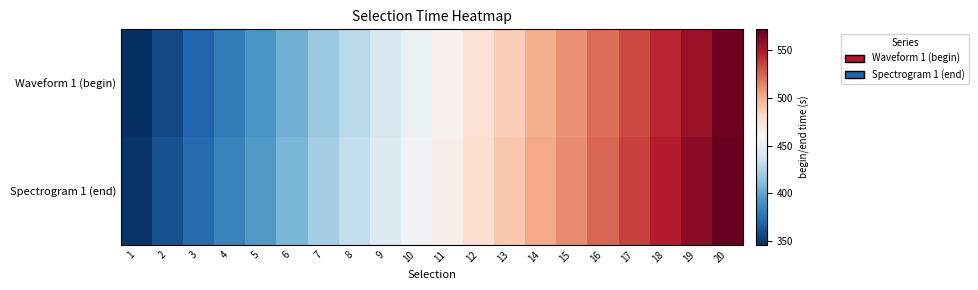

Which category has the lowest value across all series?

1